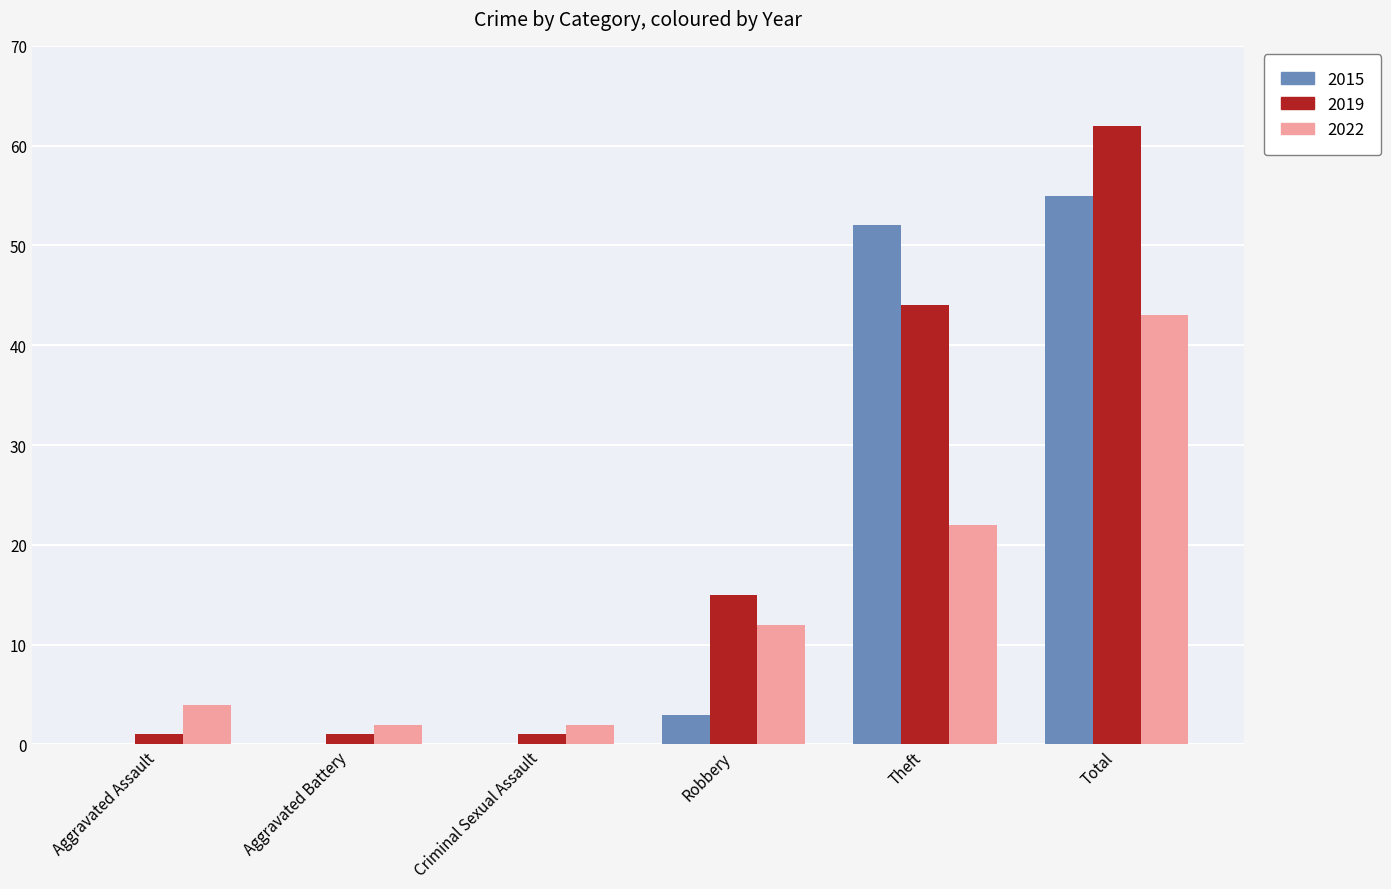

How many data points does each series have?

6